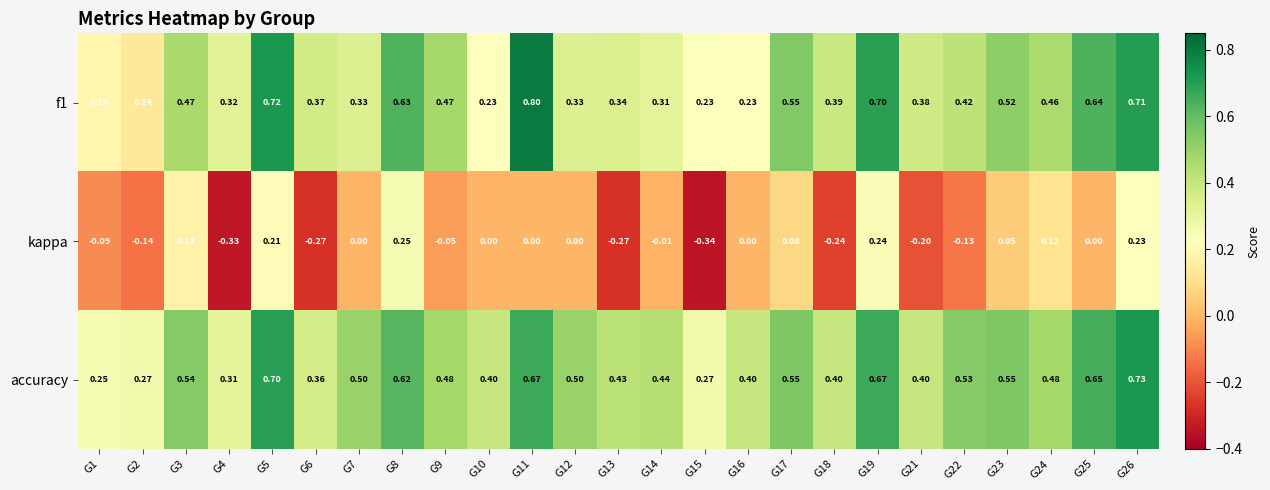

Is the value of kappa at G17 greater than the value of f1 at G17?

No